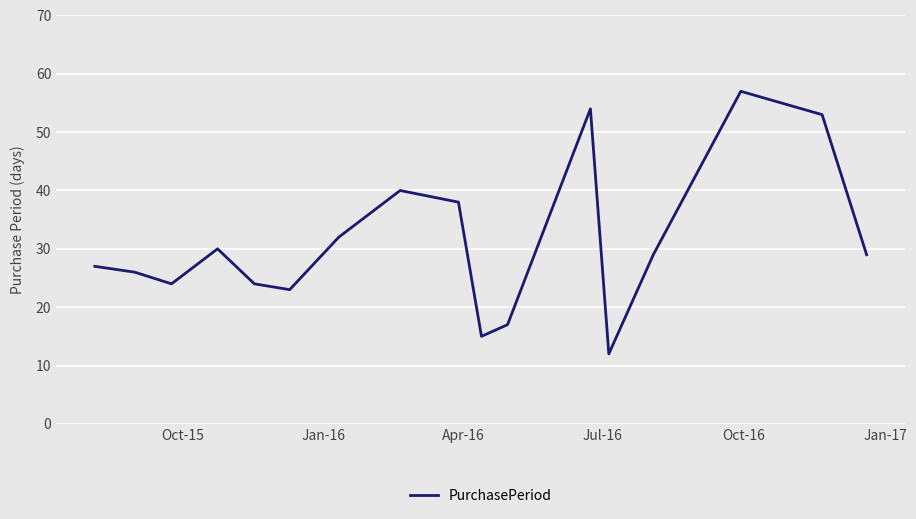

What is the difference between the maximum and minimum values?

45